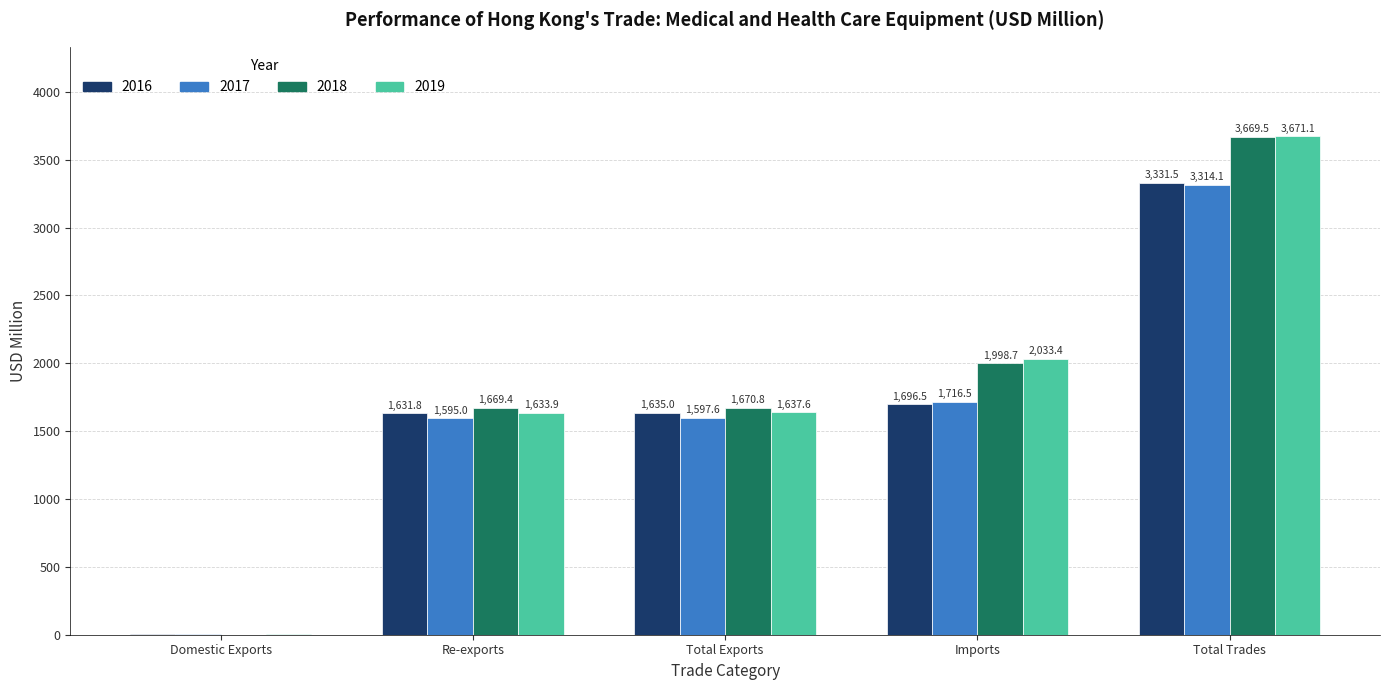

Where does the 2018 series first go above 1670?

Total Exports